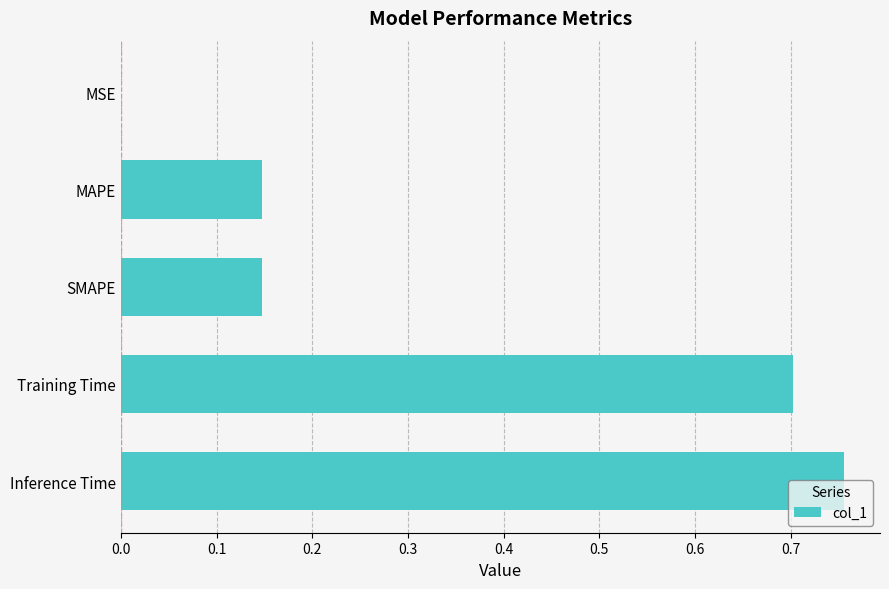

What is the sum of all values?

1.8